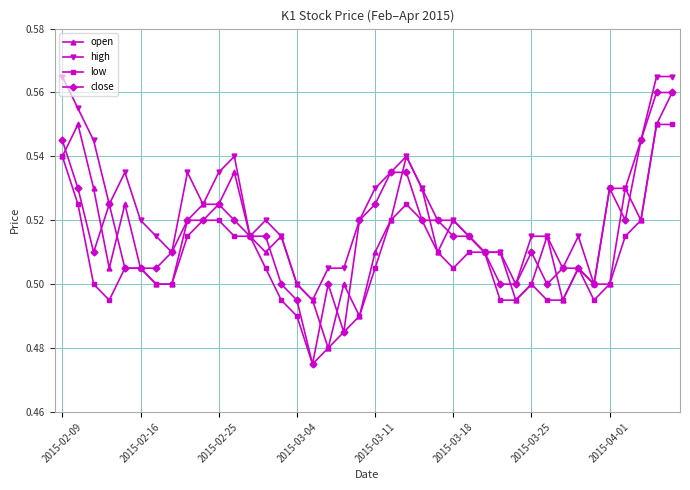

Which series has the widest spread of values?

close